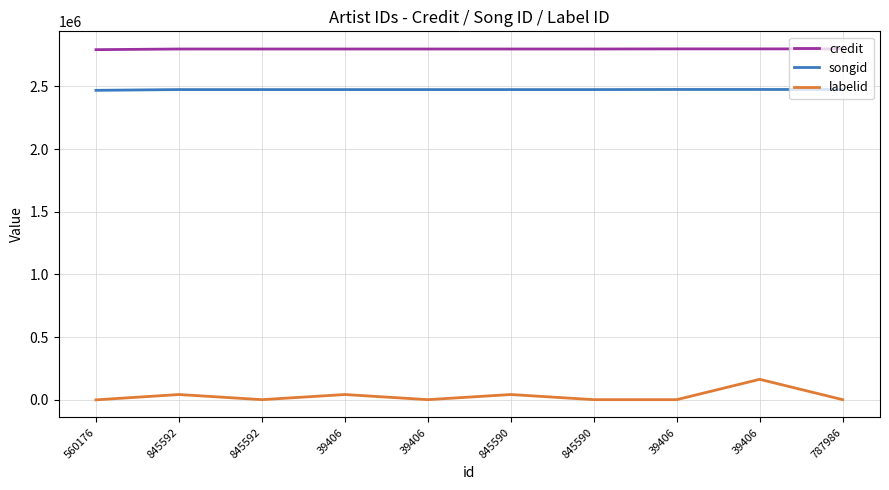

True or false: credit has more than 0 interior local peaks.

False